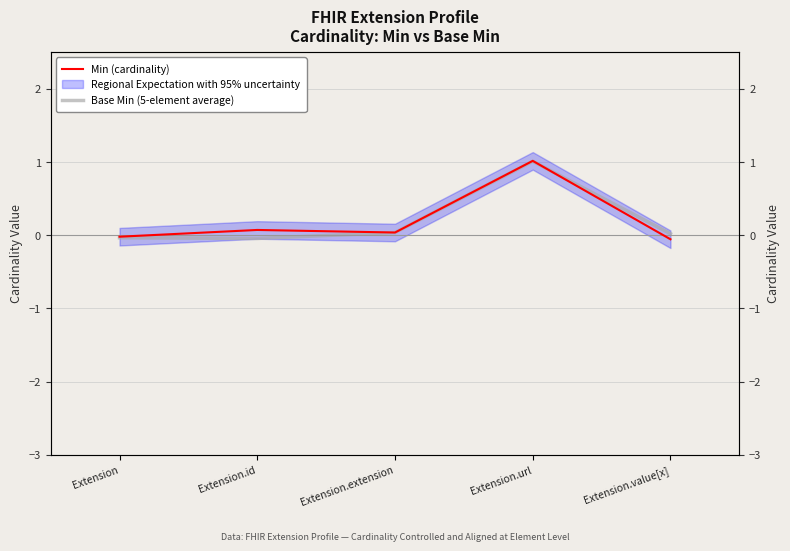

Where is the first local maximum for Base Min (5-element average)?

Extension.url